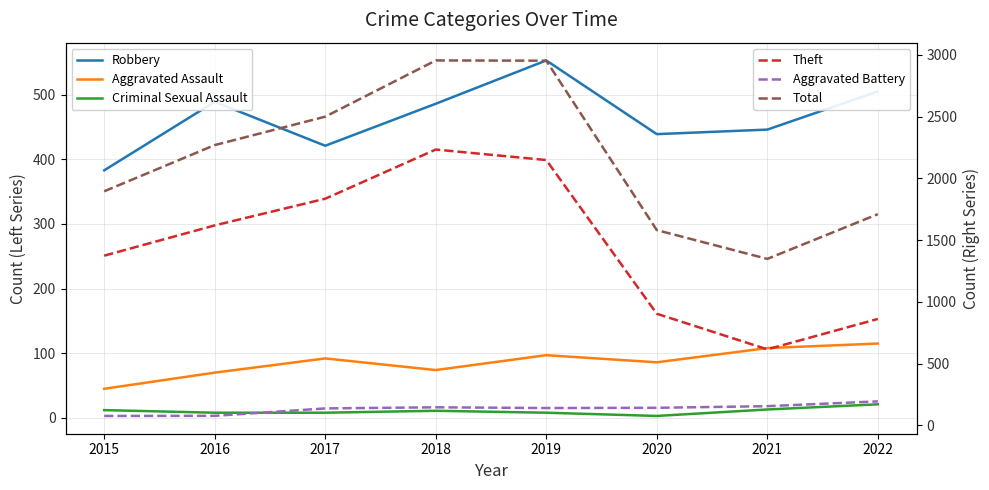

What is the average value of the Criminal Sexual Assault series?

10